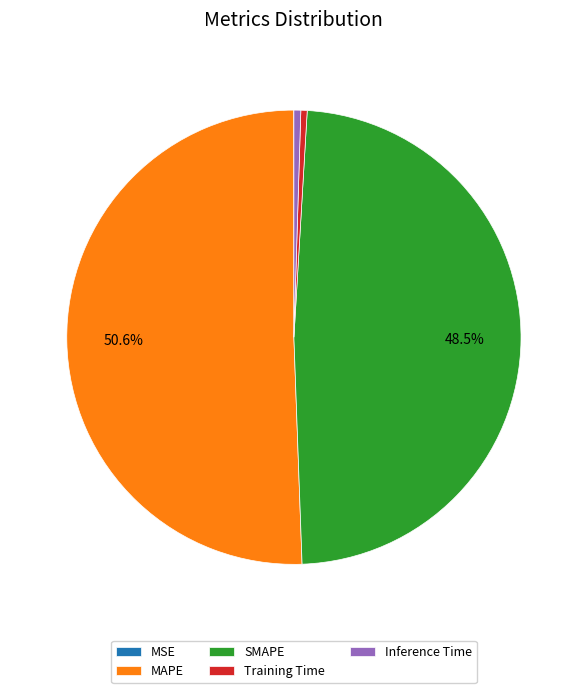

Do MAPE and Training Time together represent more than half of the pie?

Yes